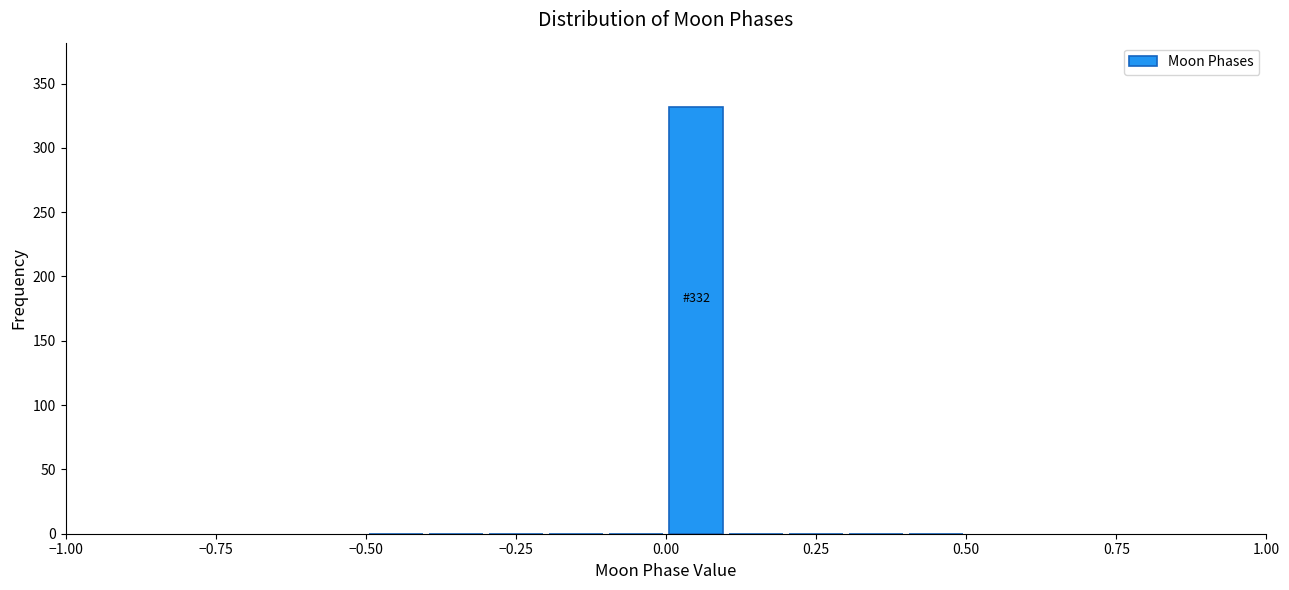

Around what value on the x-axis is the tallest bar? Give the approximate position of its centre, as read against the axis.

0.05